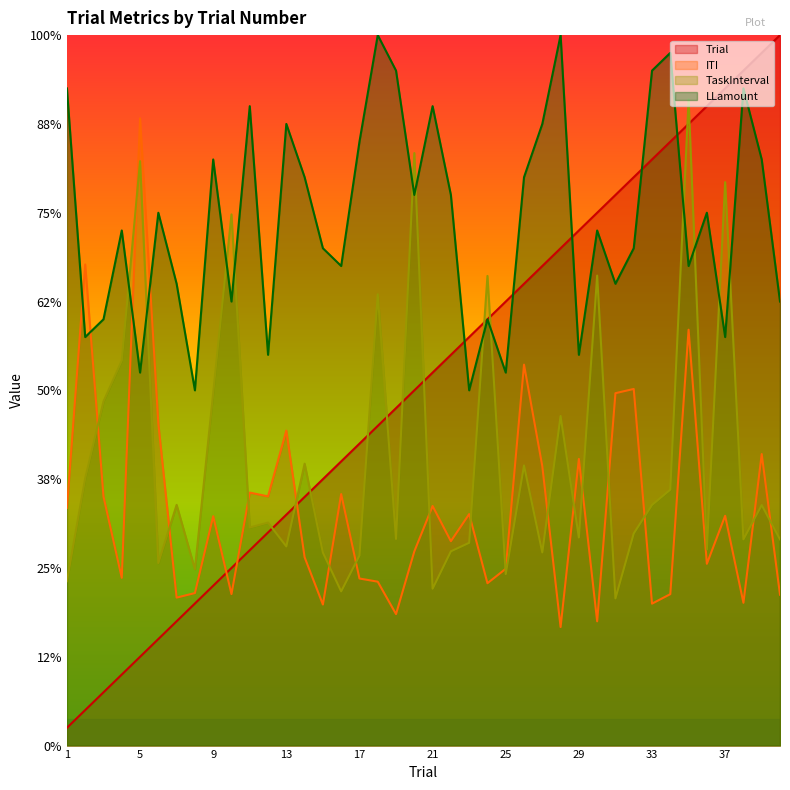

What is the value of the LLamount point at the 32nd from the left?

5.6